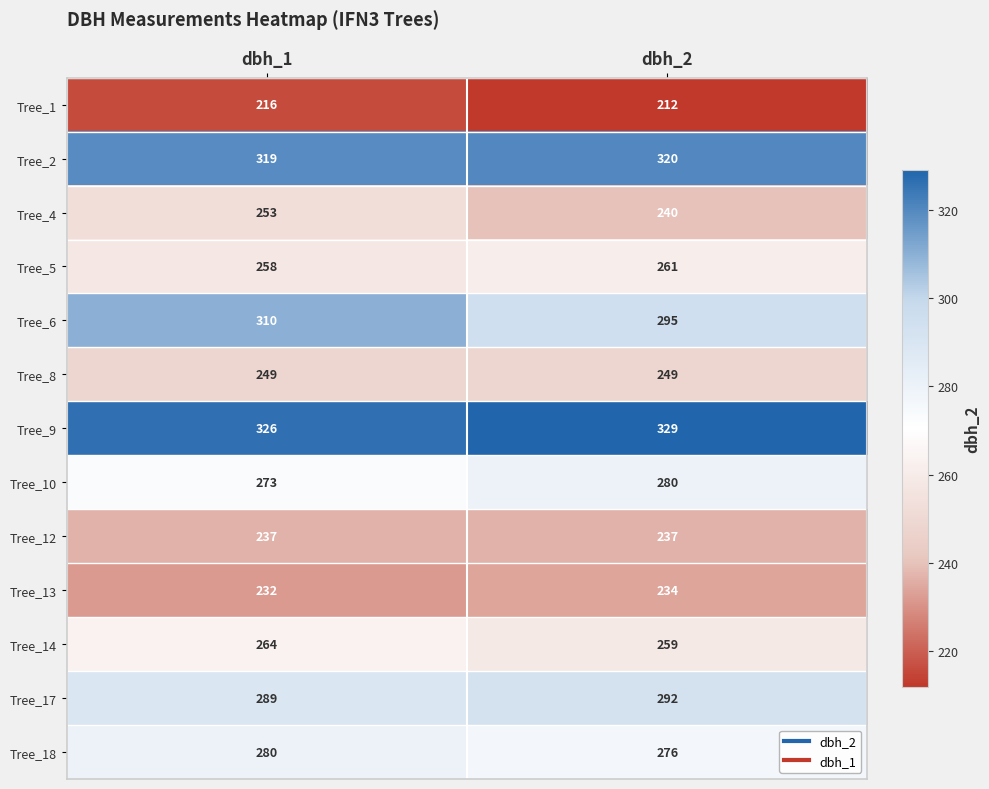

Is it true that Tree_12 equals 143 at dbh_1?

False